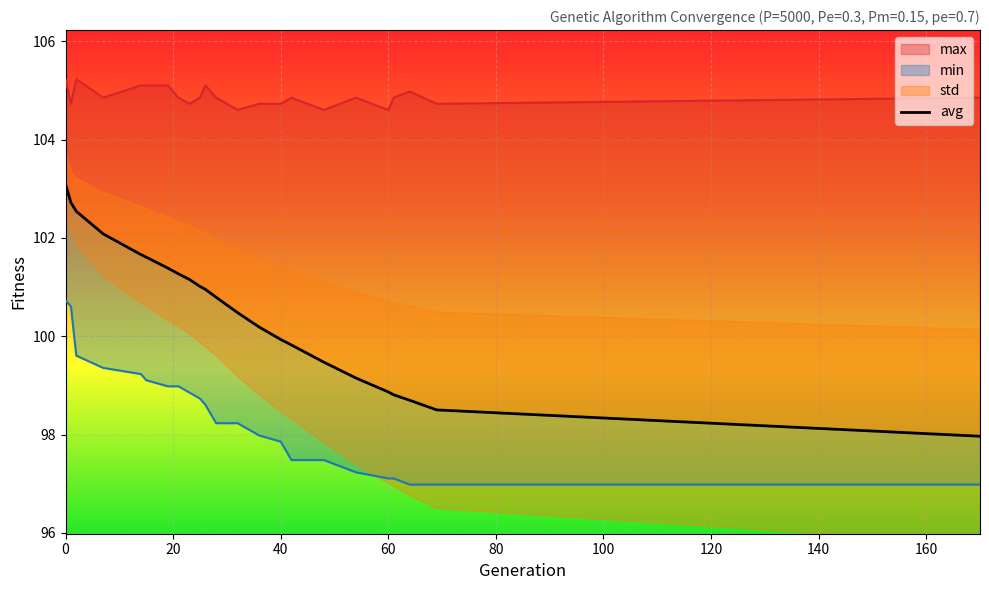

What is the label of the 7th point from the left?

120